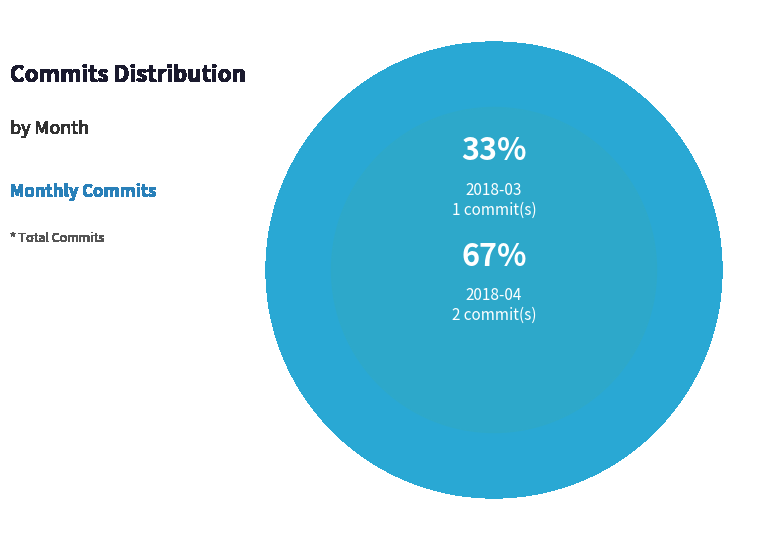

Which category has the smallest portion of the pie?

2018-03